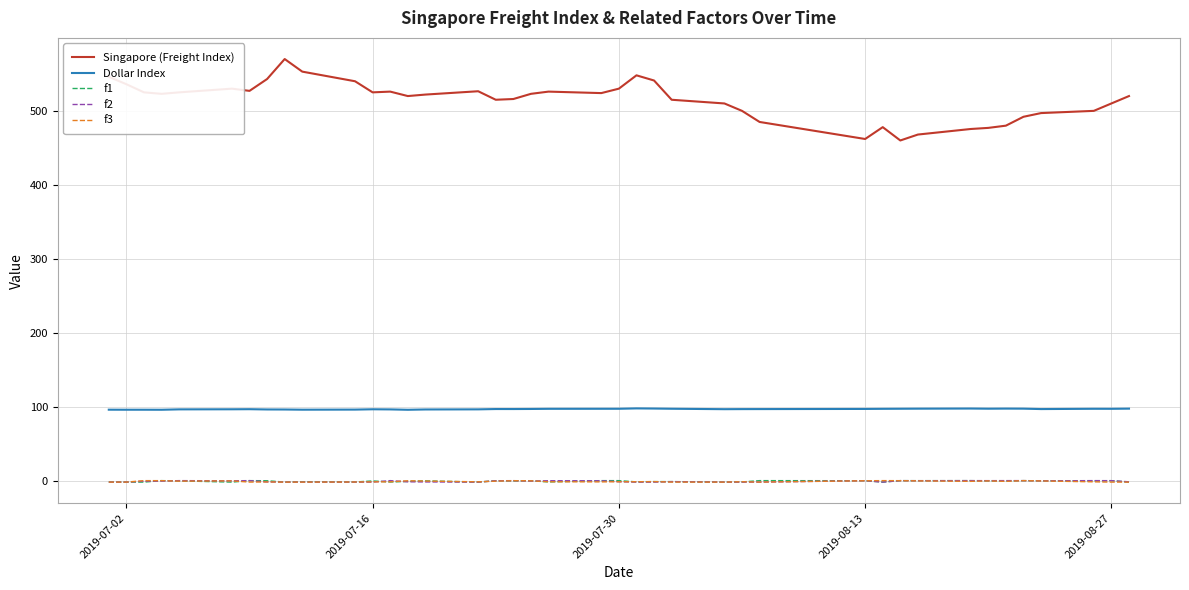

Which series has the largest total across all categories?

Singapore (Freight Index)